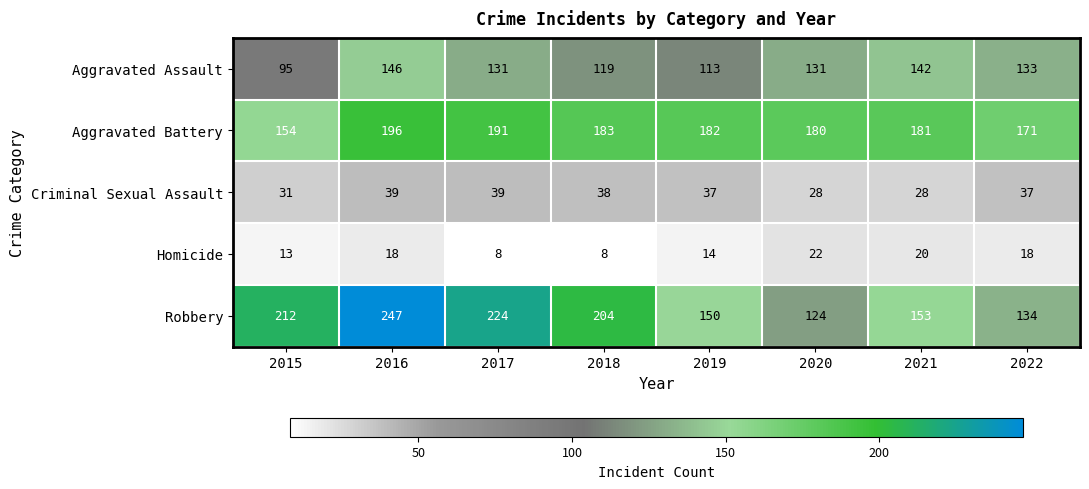

What is the difference between the Criminal Sexual Assault values at 2020 and 2019?

9